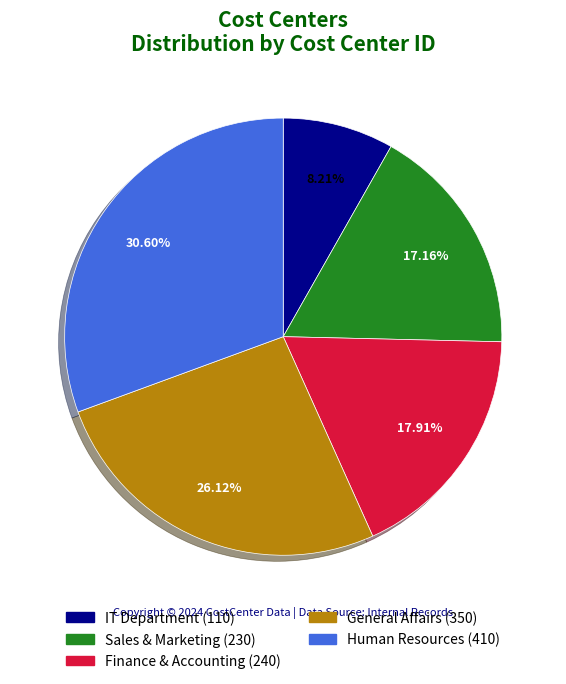

To the nearest percent, what percentage of the pie is IT Department?

8%